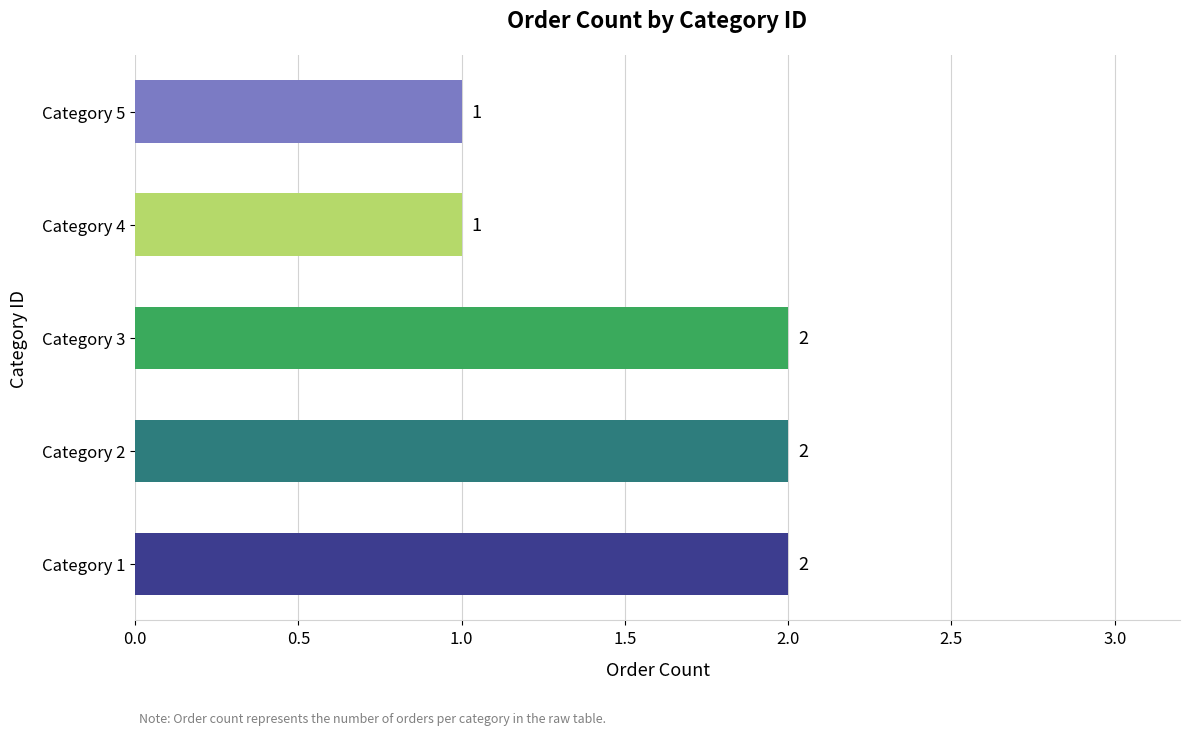

Reading bottom to top, transcribe all the data shown in this chart.

2	2	2	1	1